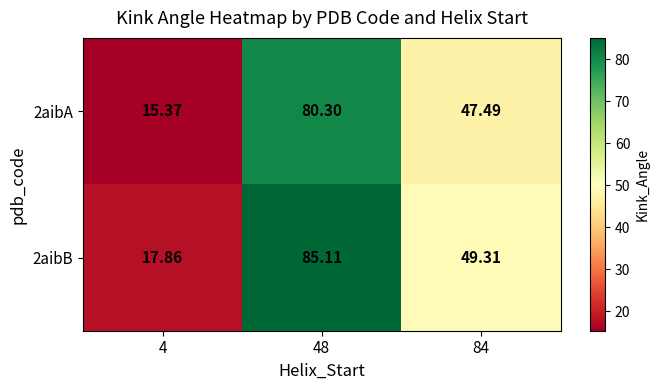

At 4, list the series in order from smallest to largest.

2aibA, 2aibB